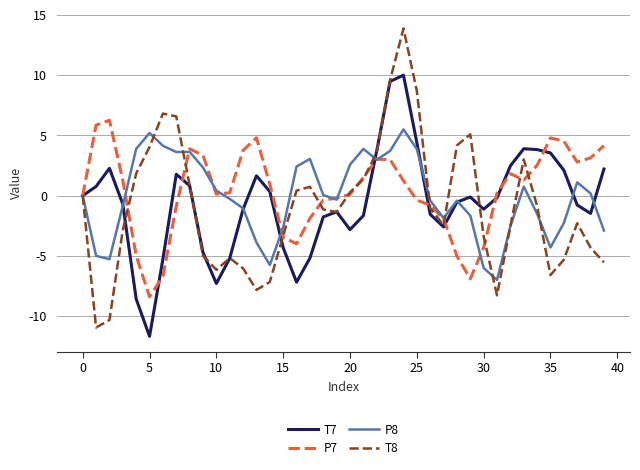

True or false: P7 has more than 2 points higher than both neighbors.

True